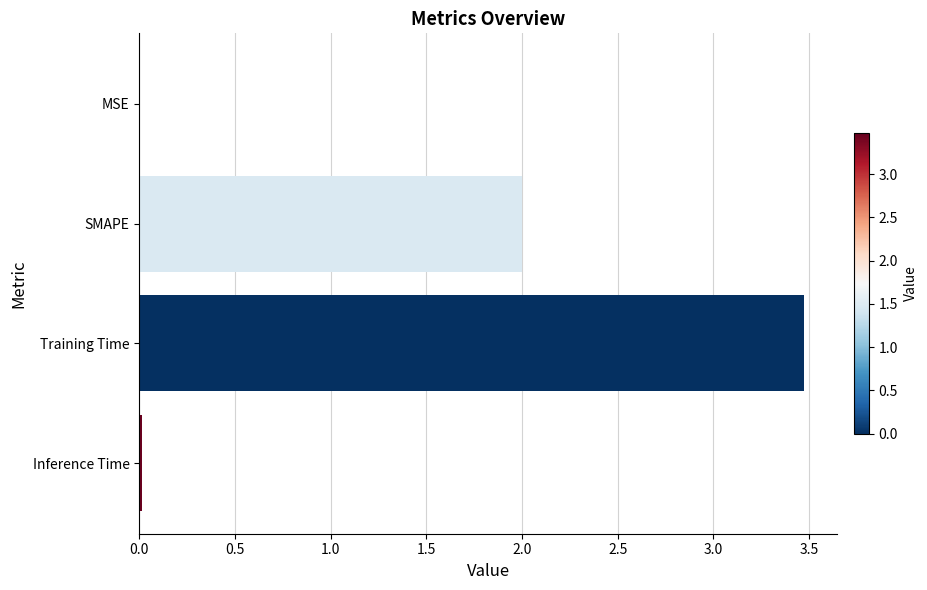

Is it true that the value at Training Time is 0.9?

False